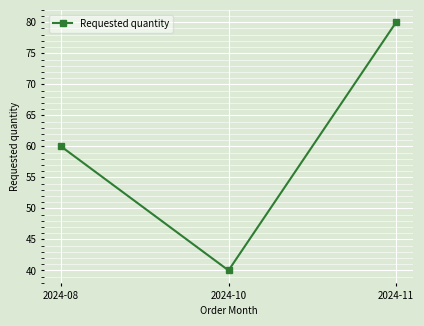

Rank the categories by value from highest to lowest.

2024-11, 2024-08, 2024-10